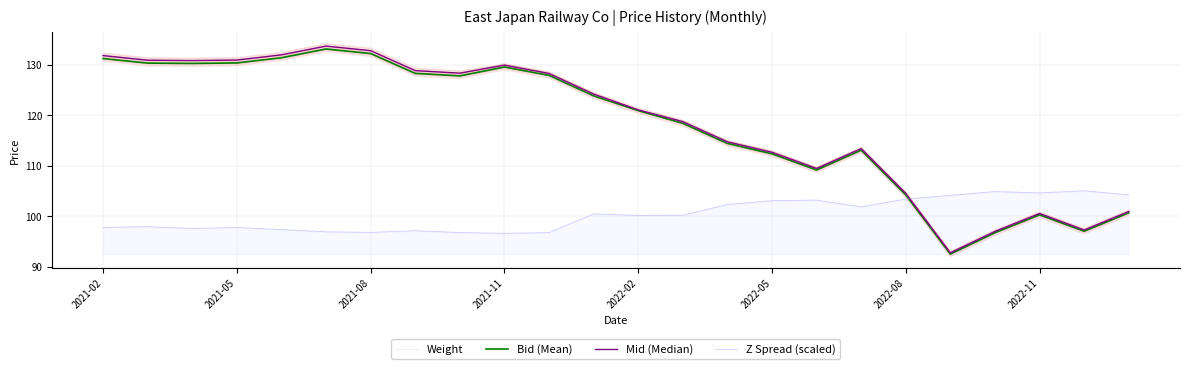

What is the sum of the Weight values at 2022-05 and 2021-05?

241.5